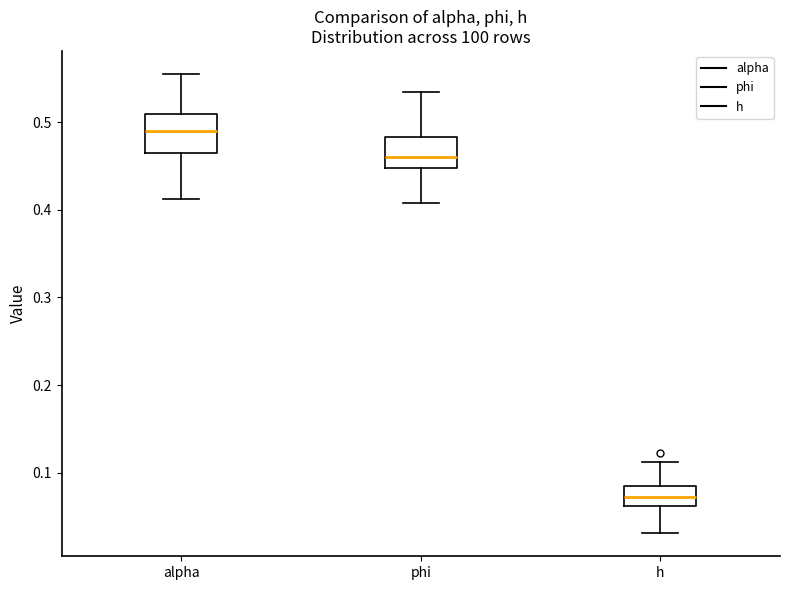

Which box's median line is the highest?

alpha